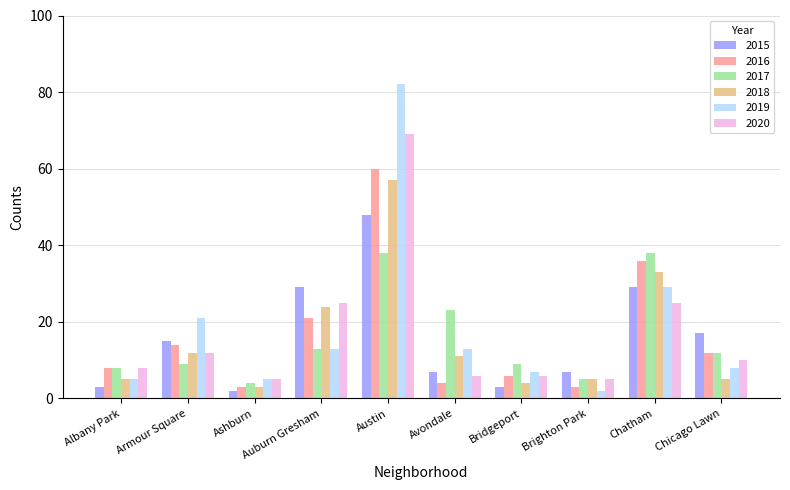

Which category has the highest value in the 2018 series?

Austin